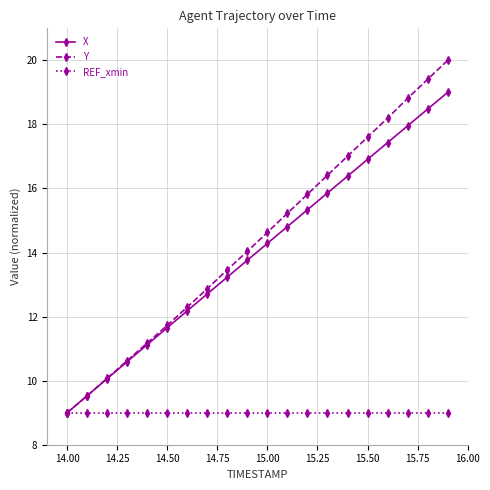

What is the sum of all Y values?

287.9